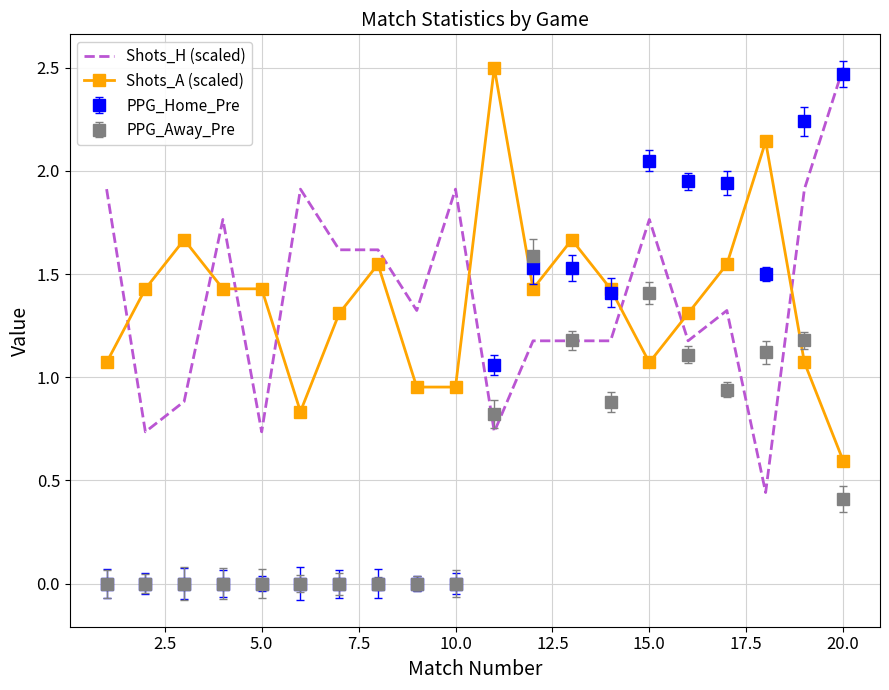

How many times do Shots_A (scaled) and Shots_H (scaled) cross each other?

8